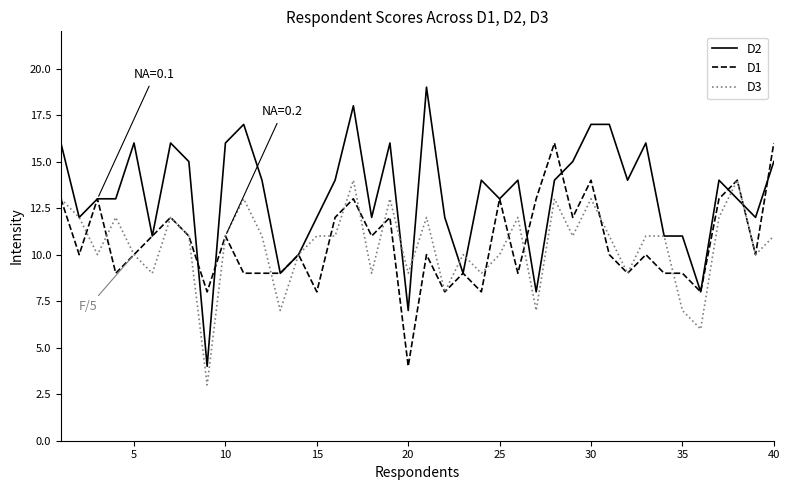

What is the lowest value of the D2 series?

4